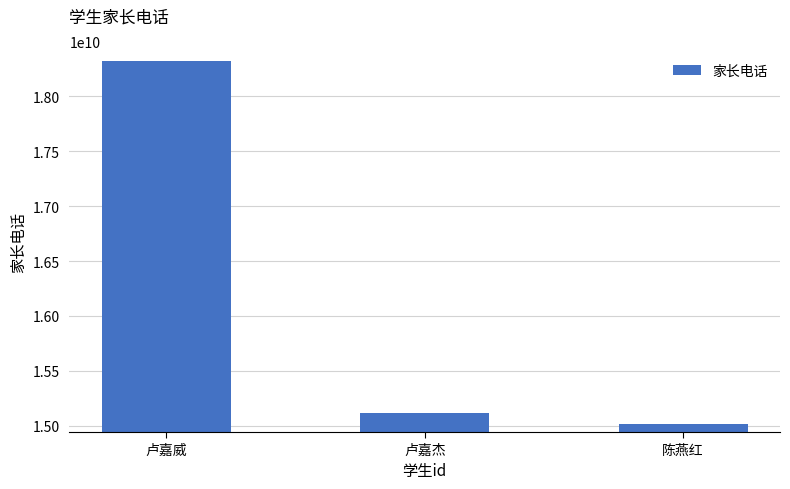

Reading left to right, extract all data points from this chart.

18320172397	15112063872	15018463293